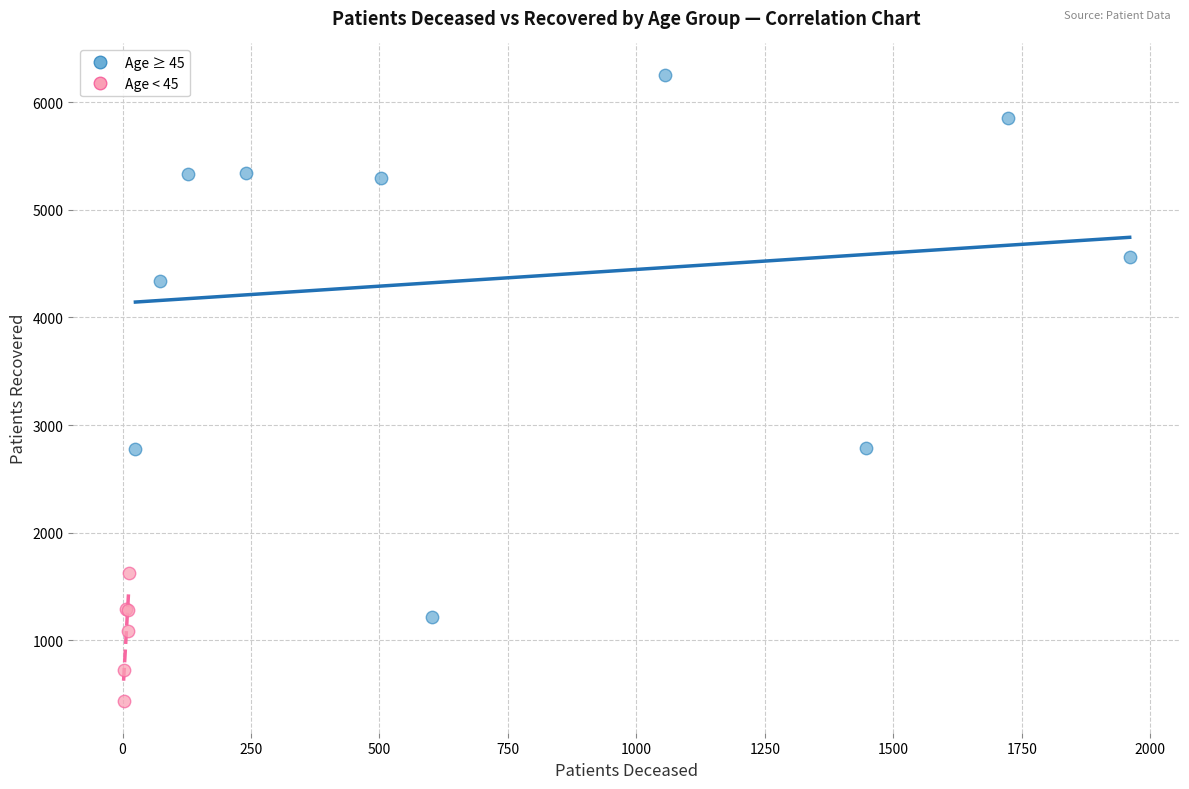

Which series reaches the maximum Y coordinate?

Age ≥ 45